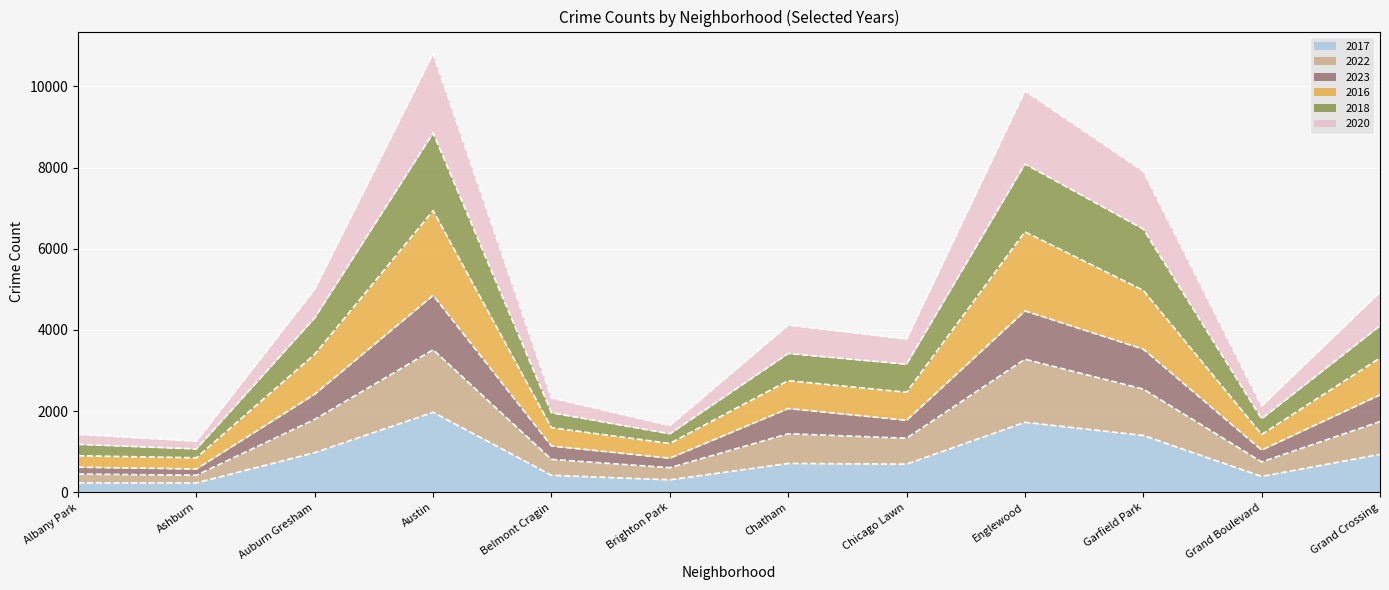

Which category has the highest value in the 2017 series?

Austin